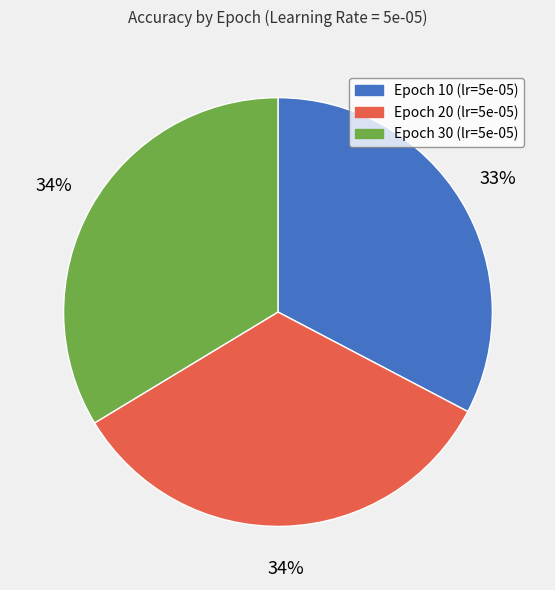

To the nearest percent, what is the average slice percentage?

33%